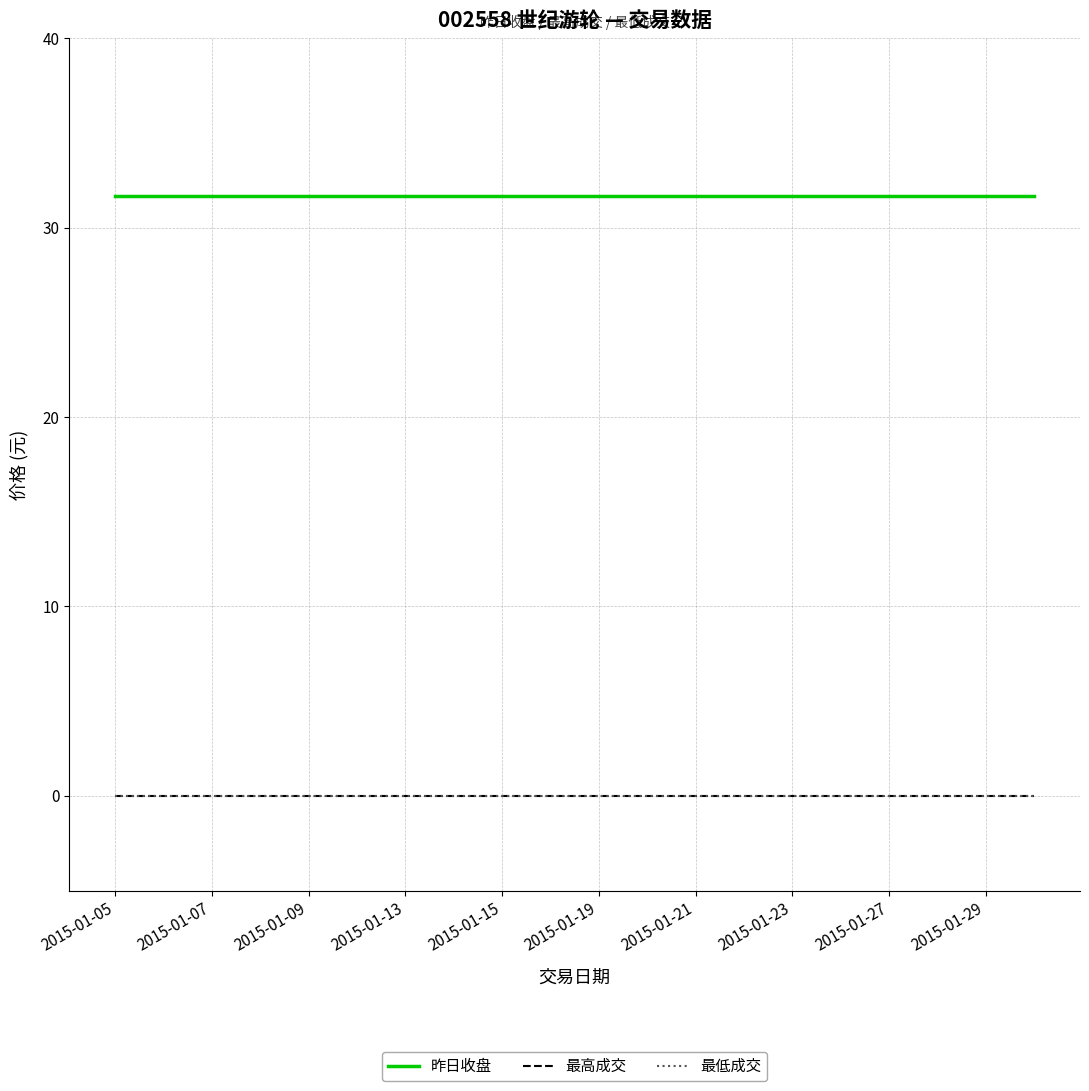

Which series has the largest total across all categories?

昨日收盘